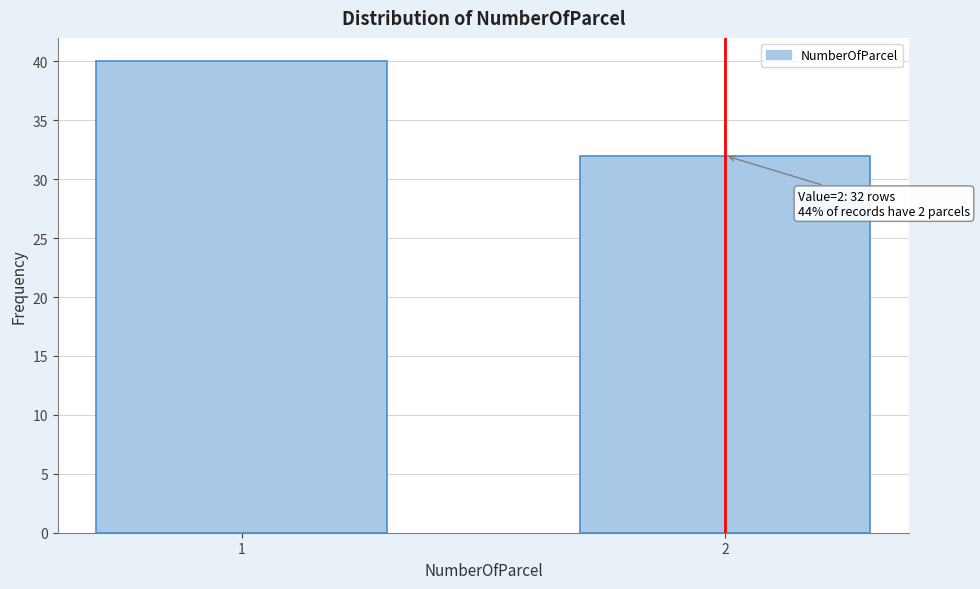

Reading right to left, what are all the values shown in this chart?

32	40